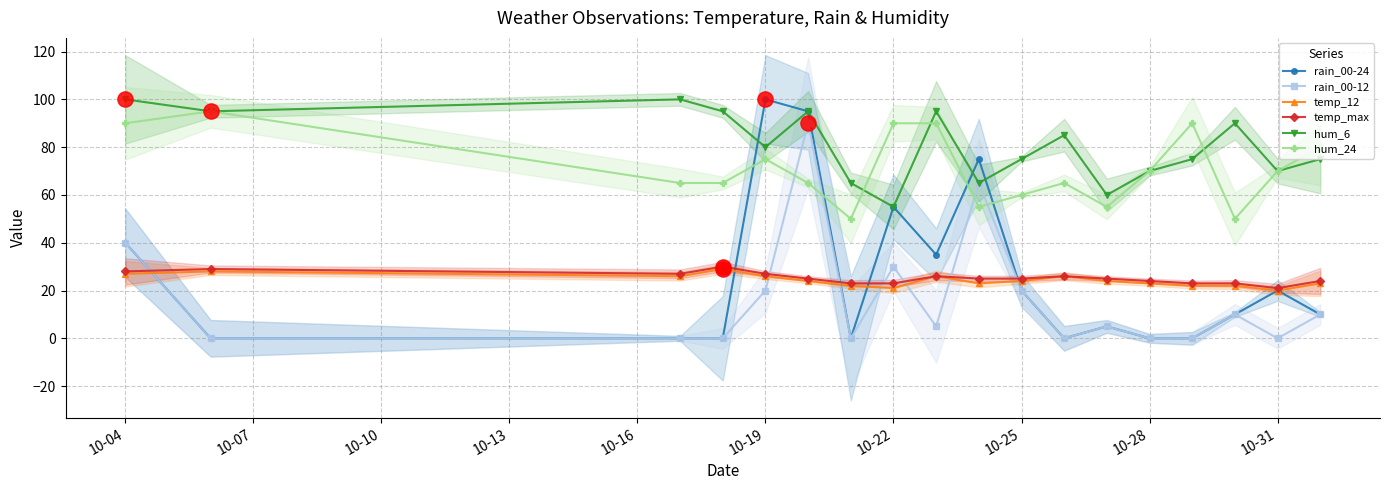

The rain_00-12 series shows 54 at 10-22. True or false?

False